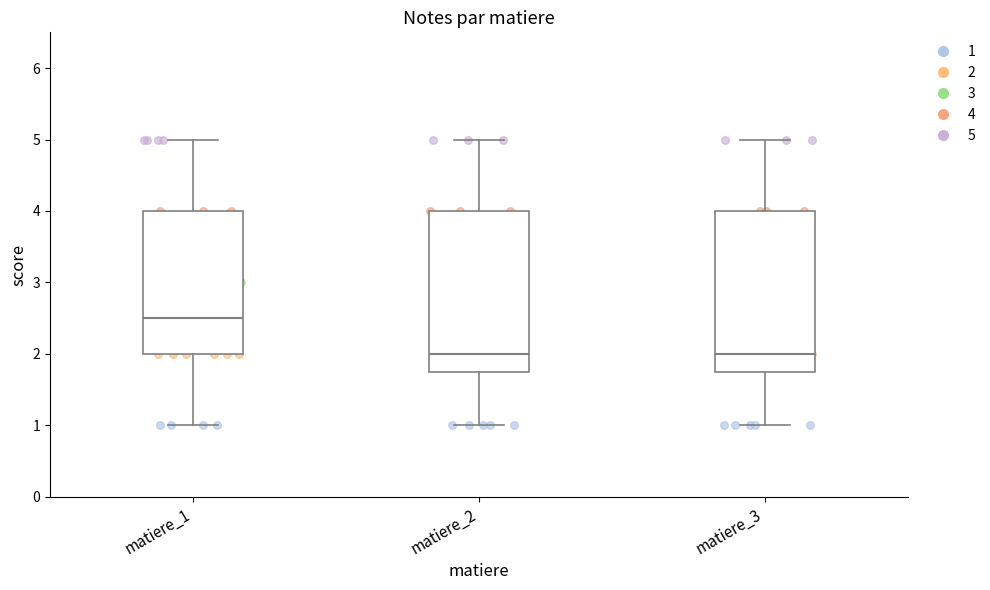

Reading left to right, transcribe this box plot: for each box, give where its median line is, the range the box spans, and where its two whiskers end, as read against the y-axis. The values are not printed on the chart, so give them approximately, as read against the axis.

matiere_1: median 2.5, box 2.0 to 4.0, whiskers 1.0 to 5.0
matiere_2: median 2.0, box 1.8 to 4.0, whiskers 1.0 to 5.0
matiere_3: median 2.0, box 1.8 to 4.0, whiskers 1.0 to 5.0